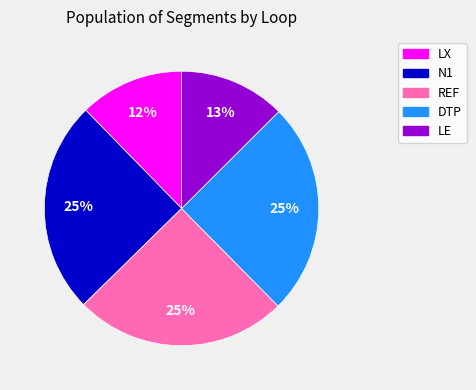

Is there a majority slice in this chart?

No